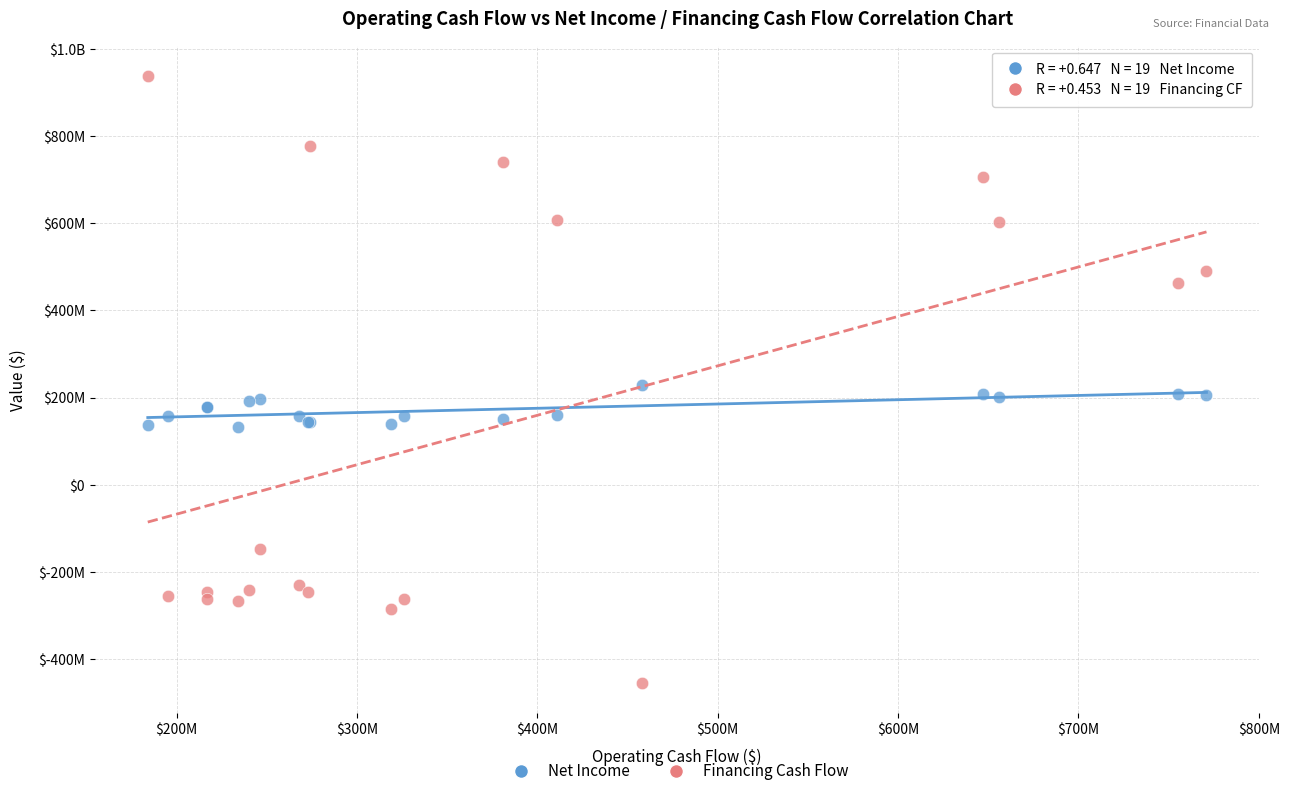

What are all the series names shown in the legend?

Net Income, Financing Cash Flow